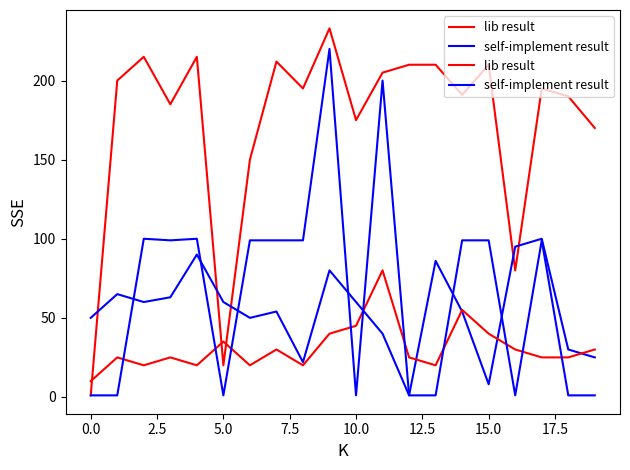

The value of self-implement result at 14 is 49. True or false?

False